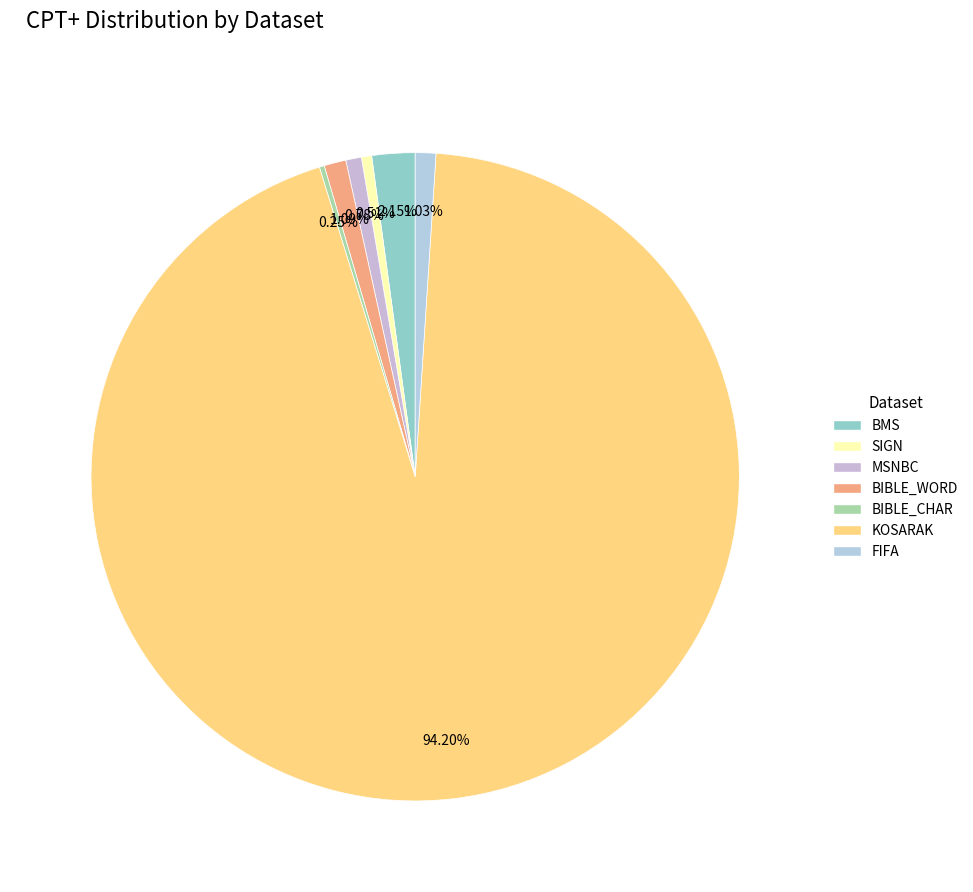

Which category has the biggest portion of the pie?

KOSARAK